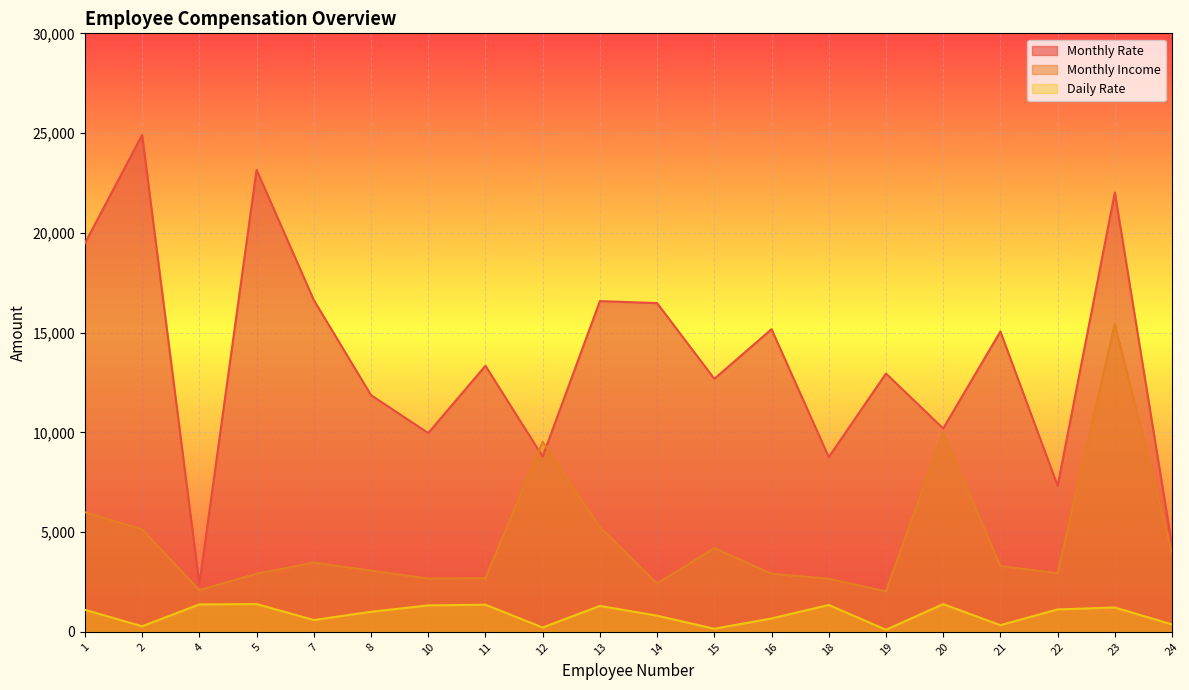

True or false: Monthly Income has more than 2 points higher than both neighbors.

True